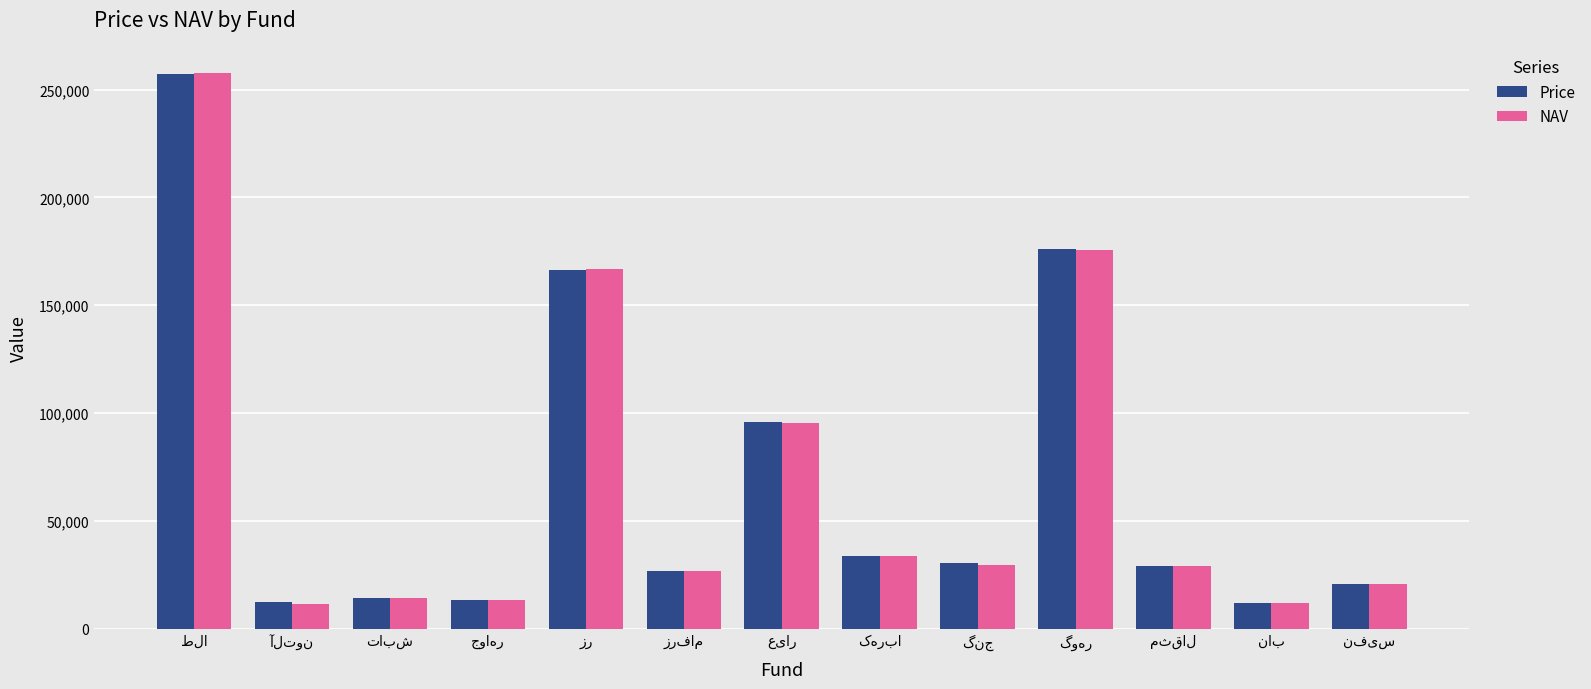

What is the minimum value for Price?

12024